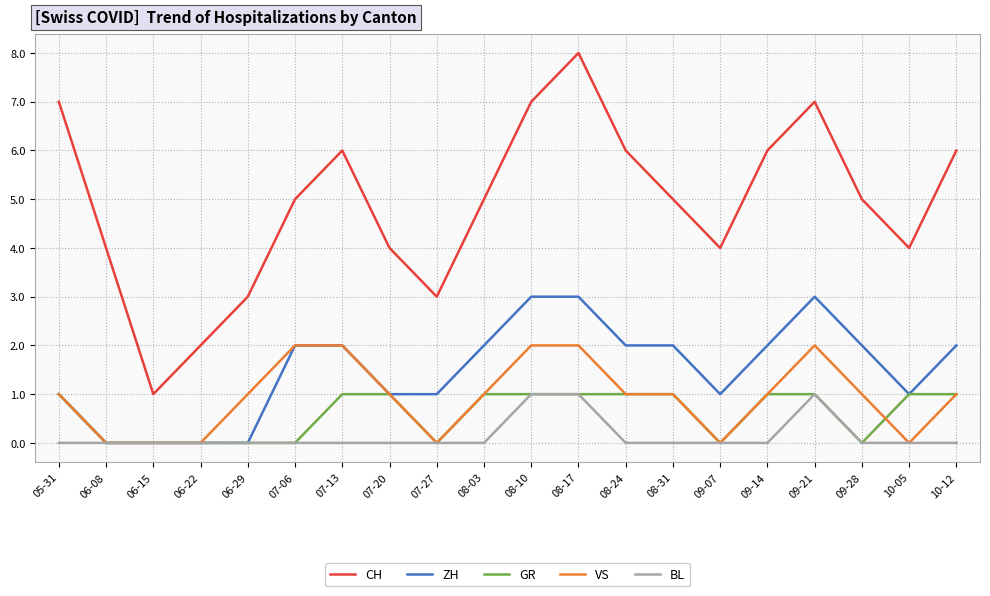

In CH, how many points are lower than both neighbors (excluding endpoints)?

4